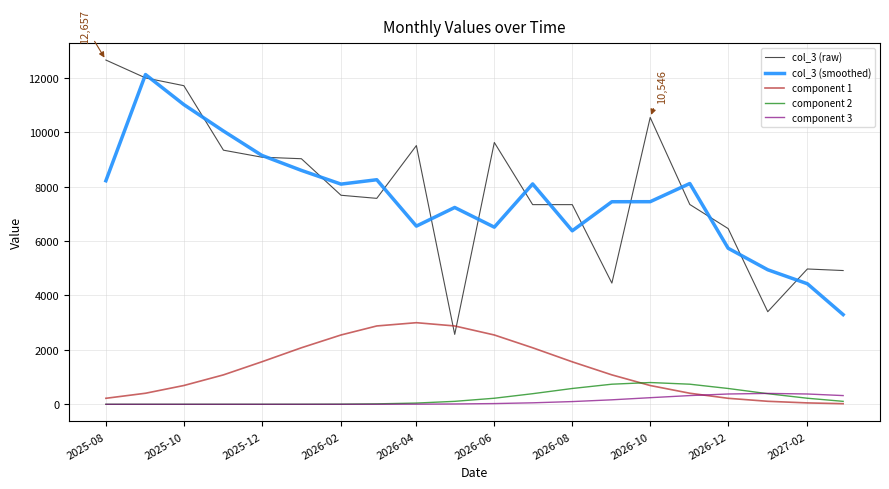

What is the highest value of the component 2 series?

800.0